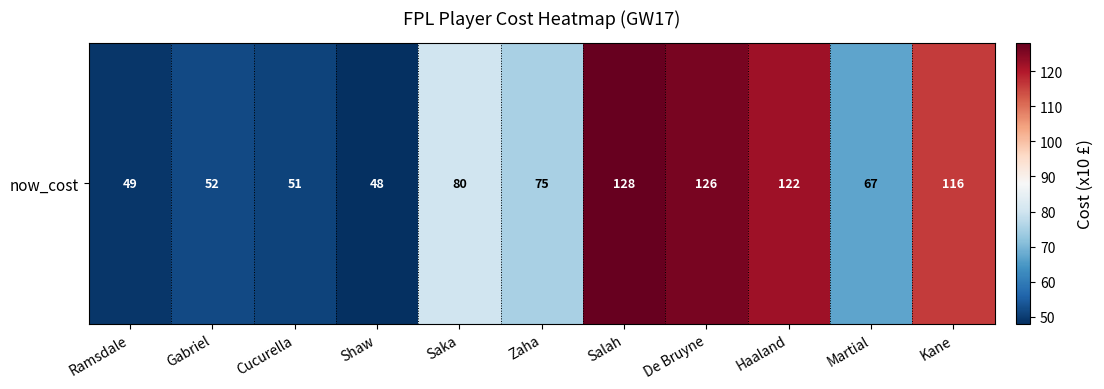

What is the change in value from Shaw to Saka?

+32